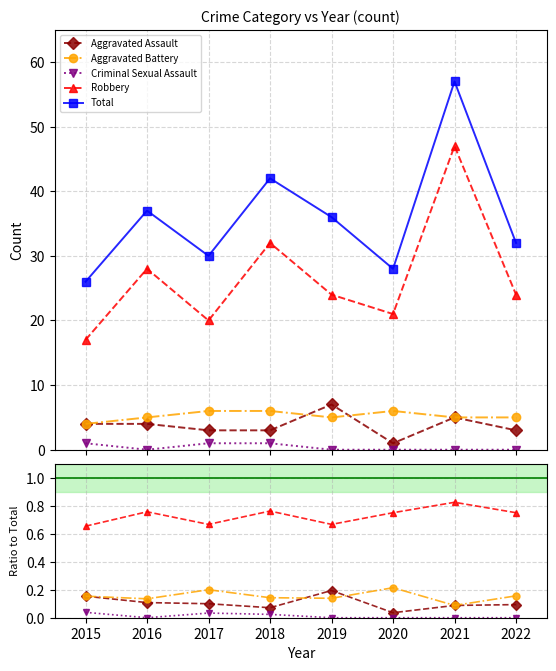

What is the sum of all Aggravated Battery values?

1.2